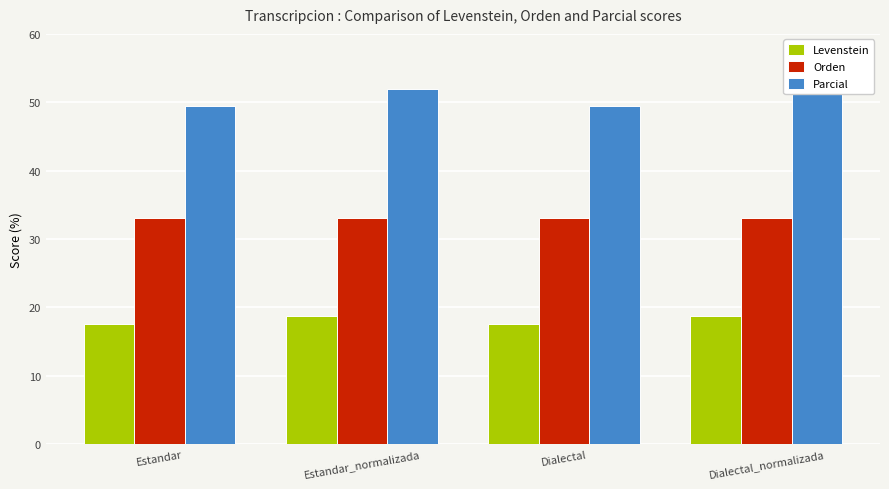

What is the sum of all Levenstein values?

72.5